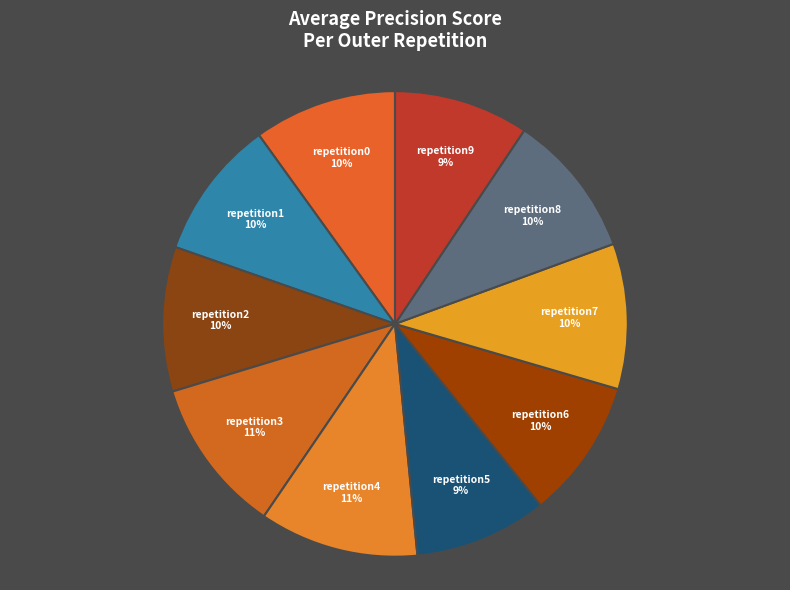

To the nearest percent, what portion does repetition9 represent?

9%